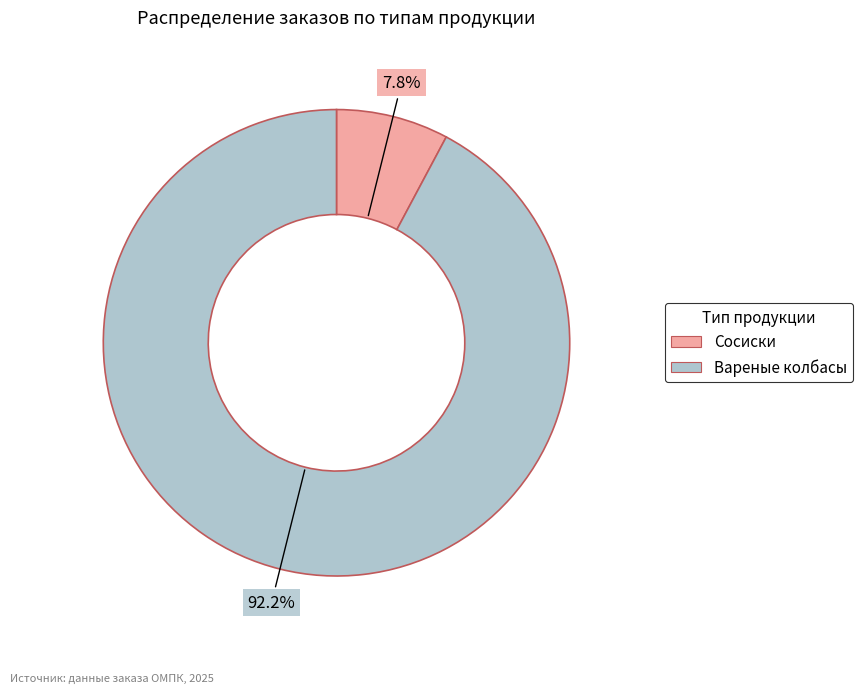

Is there any slice that represents more than half of the pie?

Yes